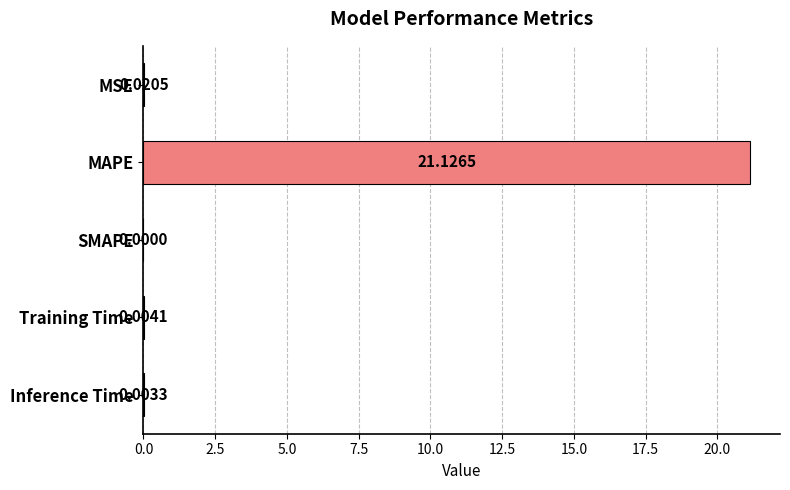

What is the sum of all values?

21.2